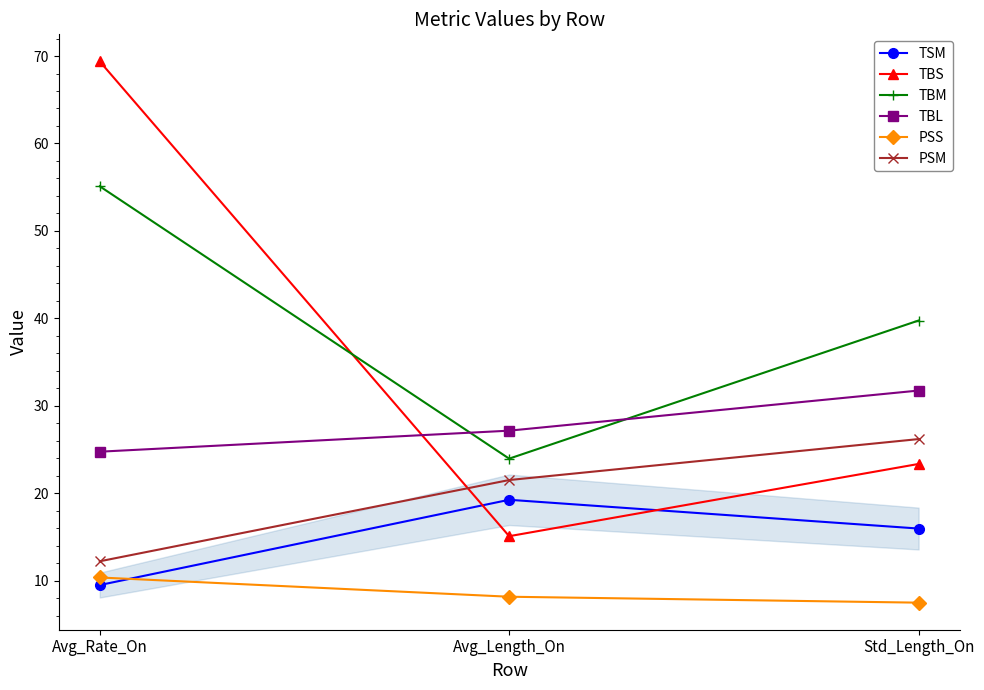

At which category is the sum across all series the highest?

Avg_Rate_On